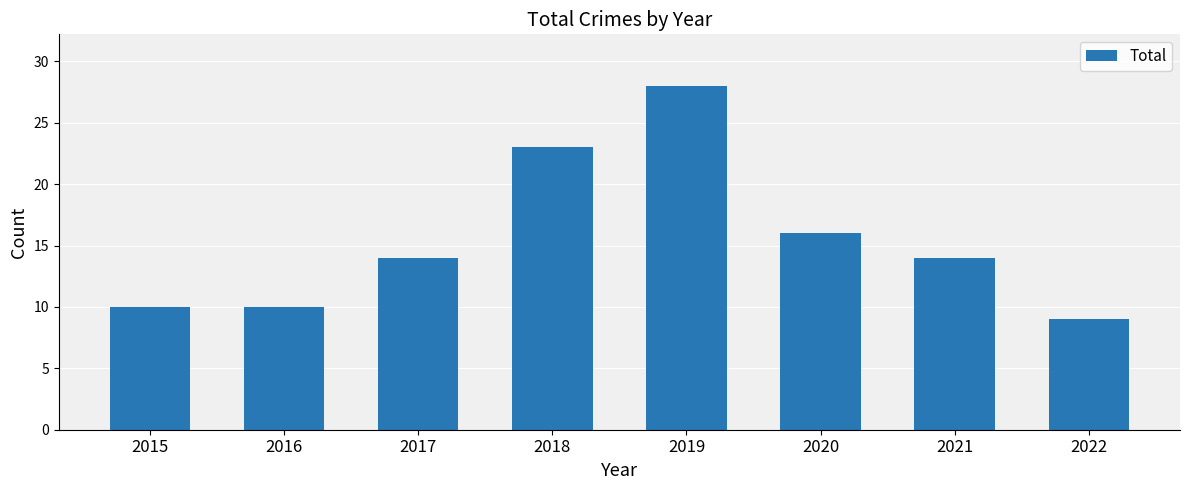

Reading left to right, what are all the values shown in this chart?

2015=10	2016=10	2017=14	2018=23	2019=28	2020=16	2021=14	2022=9